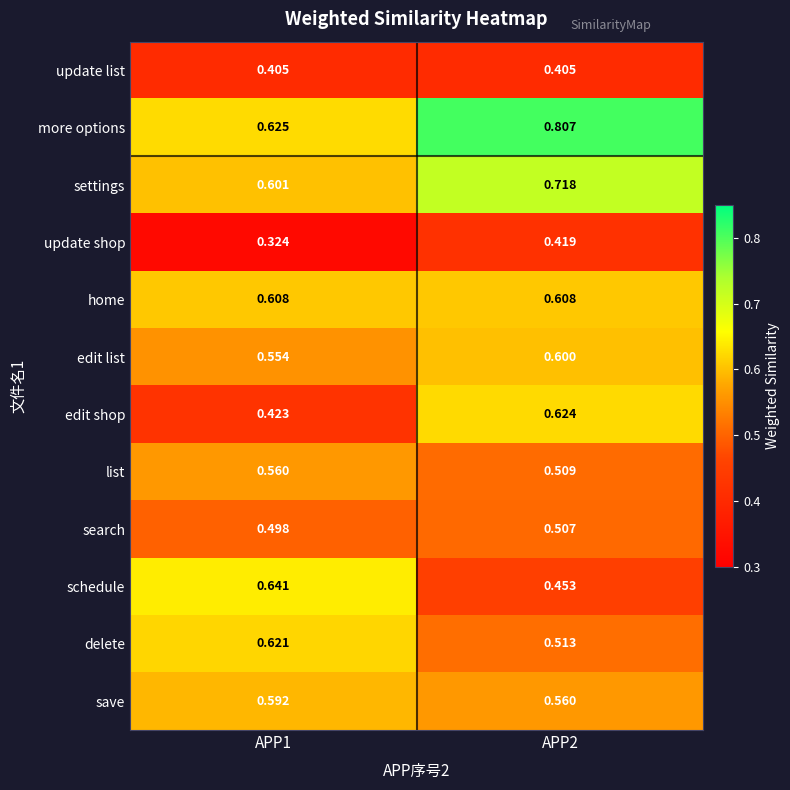

Rank the series by their maximum value, from highest to lowest.

more options, settings, schedule, edit shop, delete, home, edit list, save, list, search, update shop, update list